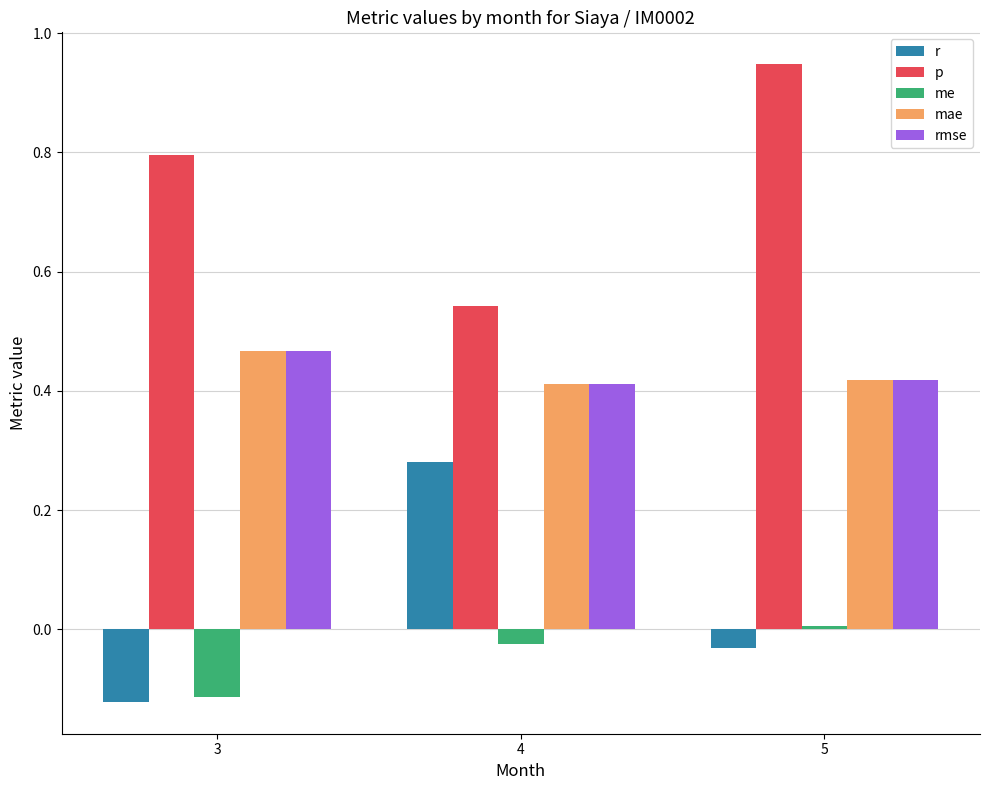

Count the number of categories in the chart.

3